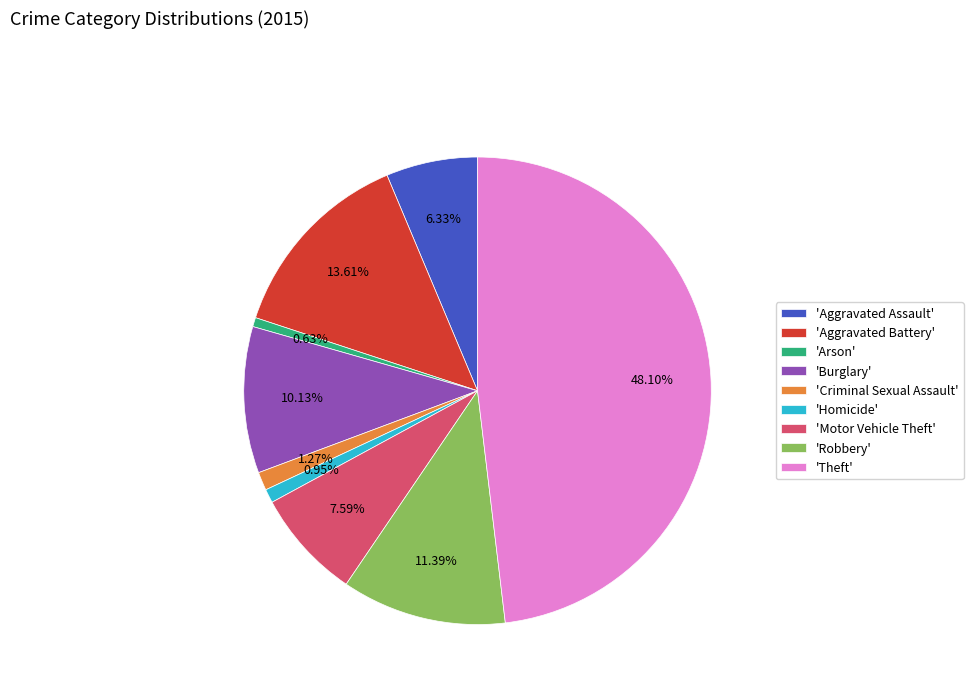

Do 'Aggravated Battery' and 'Burglary' together represent more than half of the pie?

No